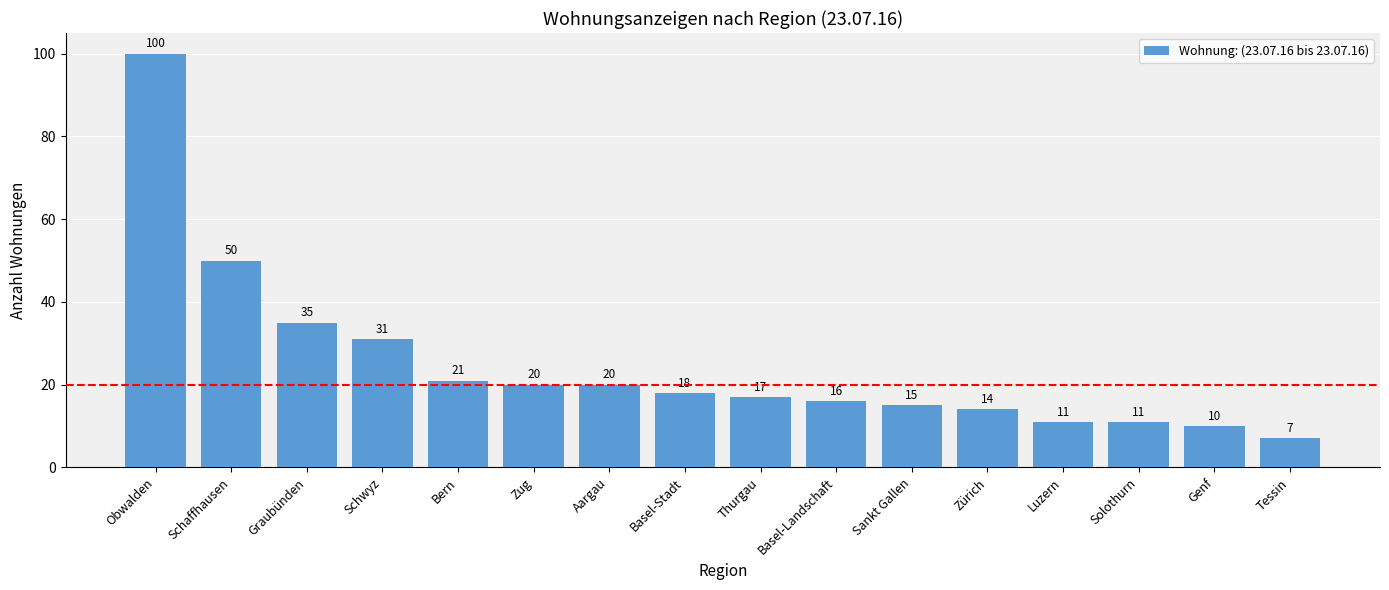

Which has a higher value, Sankt Gallen or Genf?

Sankt Gallen